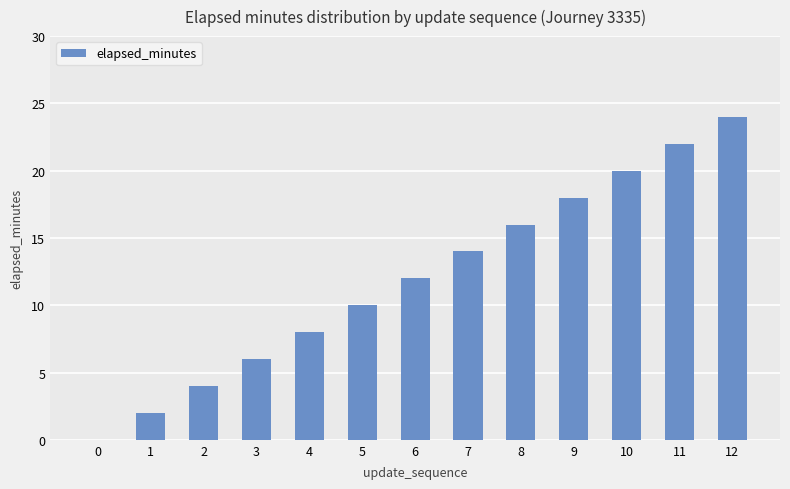

The value at 11 is 32. True or false?

False